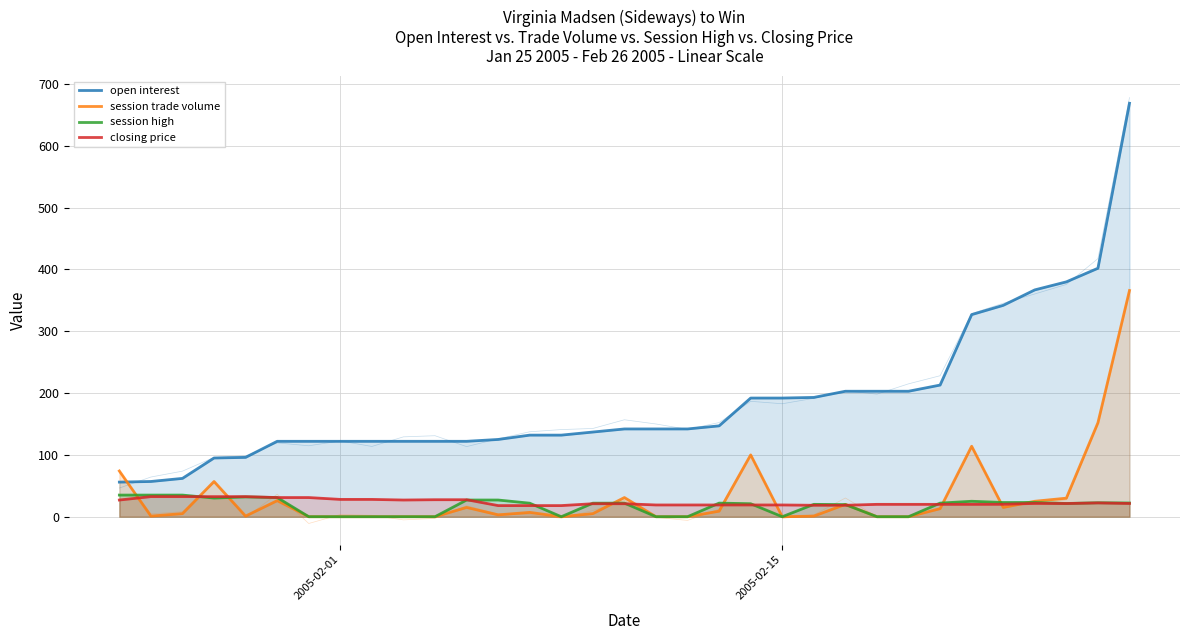

Rank the categories by open interest value from highest to lowest.

32, 31, 30, 29, 28, 27, 26, 23, 24, 25, 22, 20, 21, 19, 16, 17, 18, 15, 13, 14, 12, 5, 6, 7, 8, 9, 10, 11, 4, 3, 2, 2005-02-15, 2005-02-01